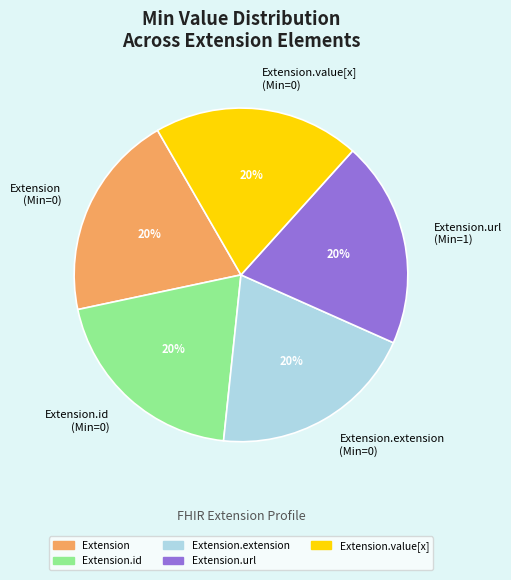

How many slices are in this pie chart?

5